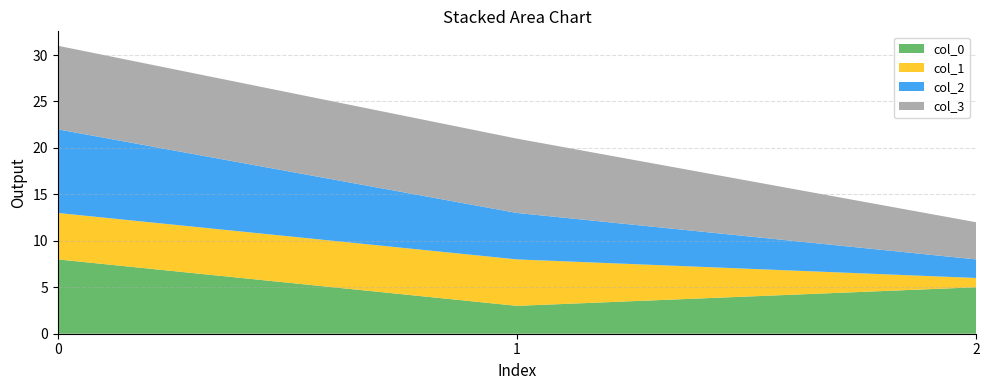

Reading left to right, extract all data points from this chart.

col_0: 8	3	5
col_1: 5	5	1
col_2: 9	5	2
col_3: 9	8	4